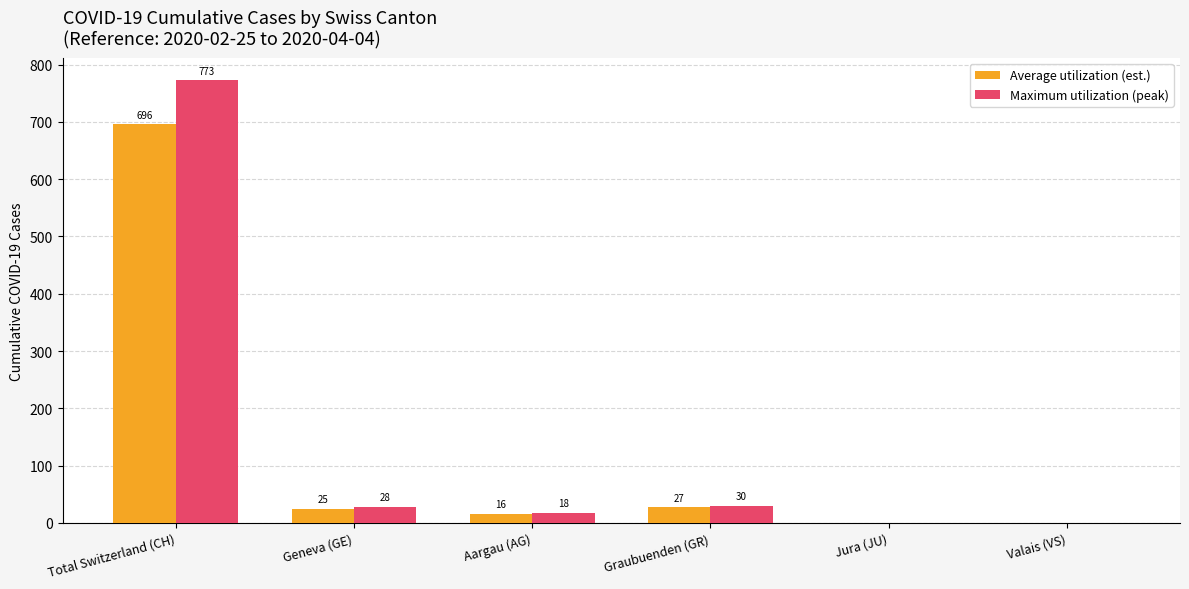

At which label does Maximum utilization (peak) reach its peak?

Total Switzerland (CH)